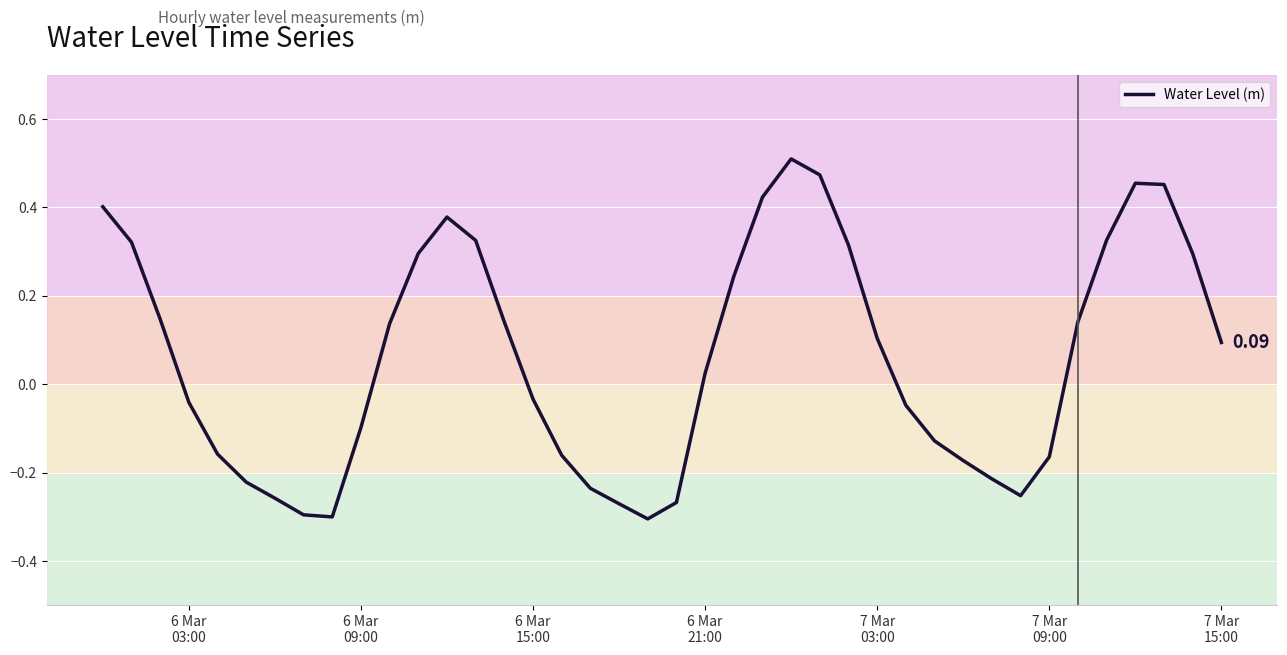

Does the chart display data point markers on the line(s)?

No